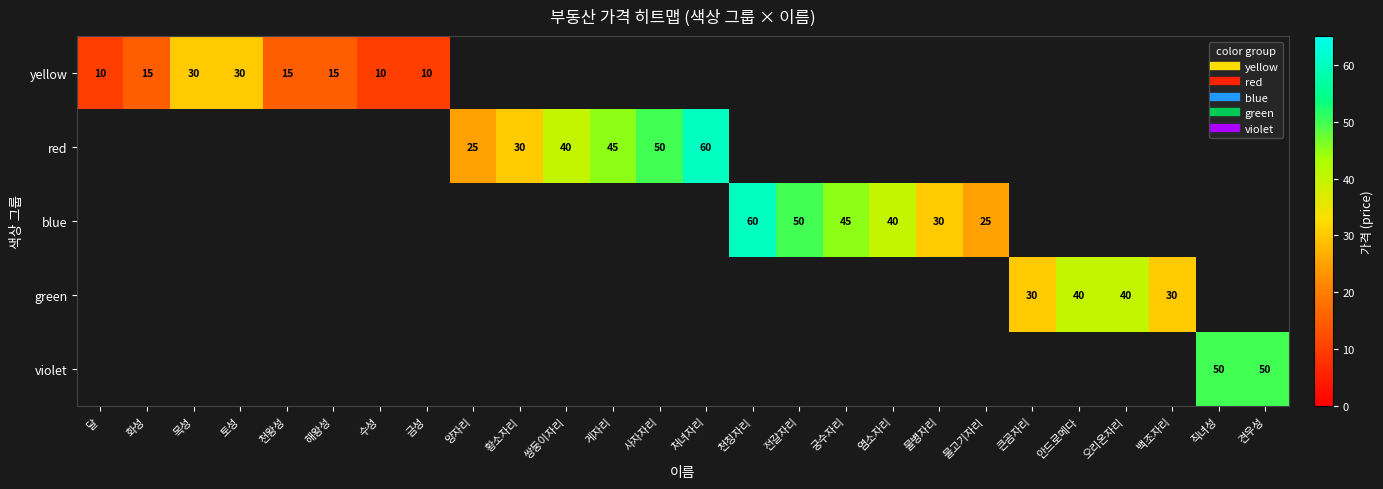

Which has a higher value, 물병자리 or 토성?

토성